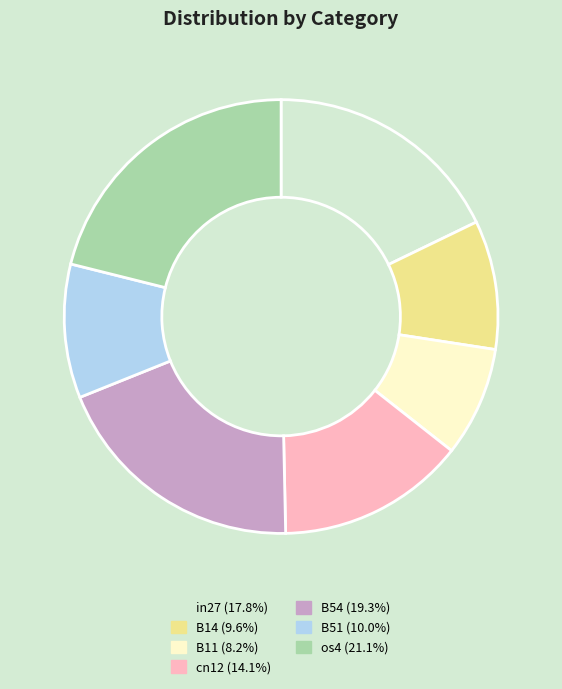

How many slices are in this pie chart?

7